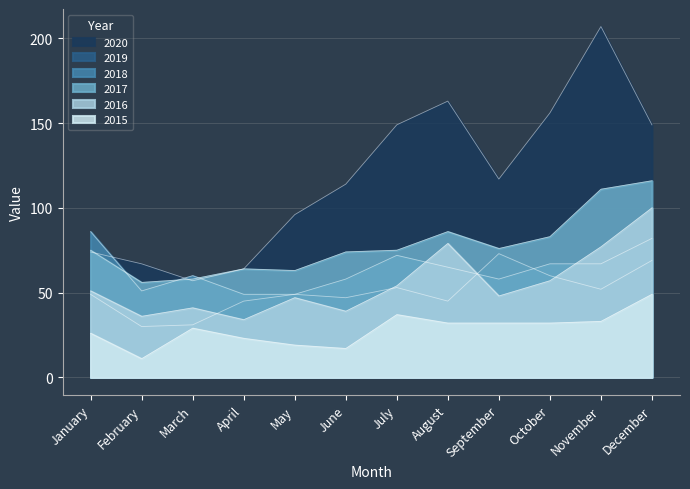

True or false: 2016 and 2015 cross at least once.

False